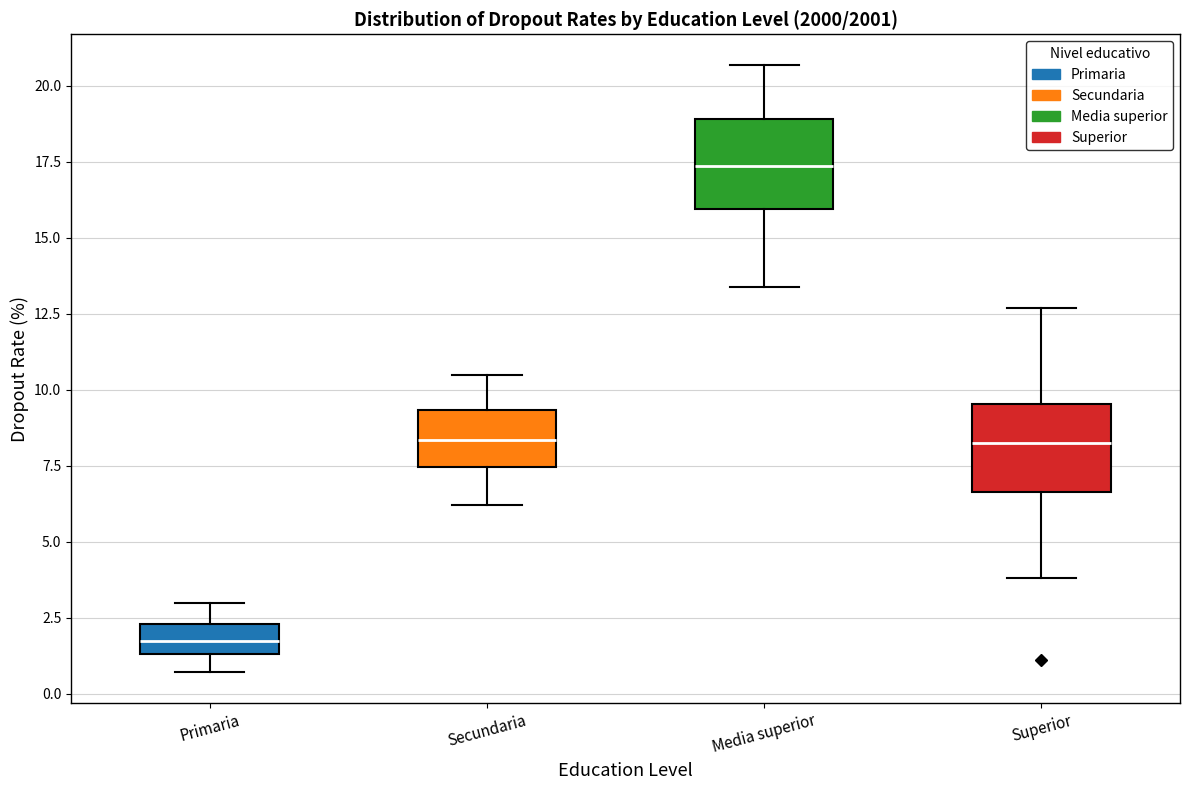

Which box's median line is the highest?

Media superior